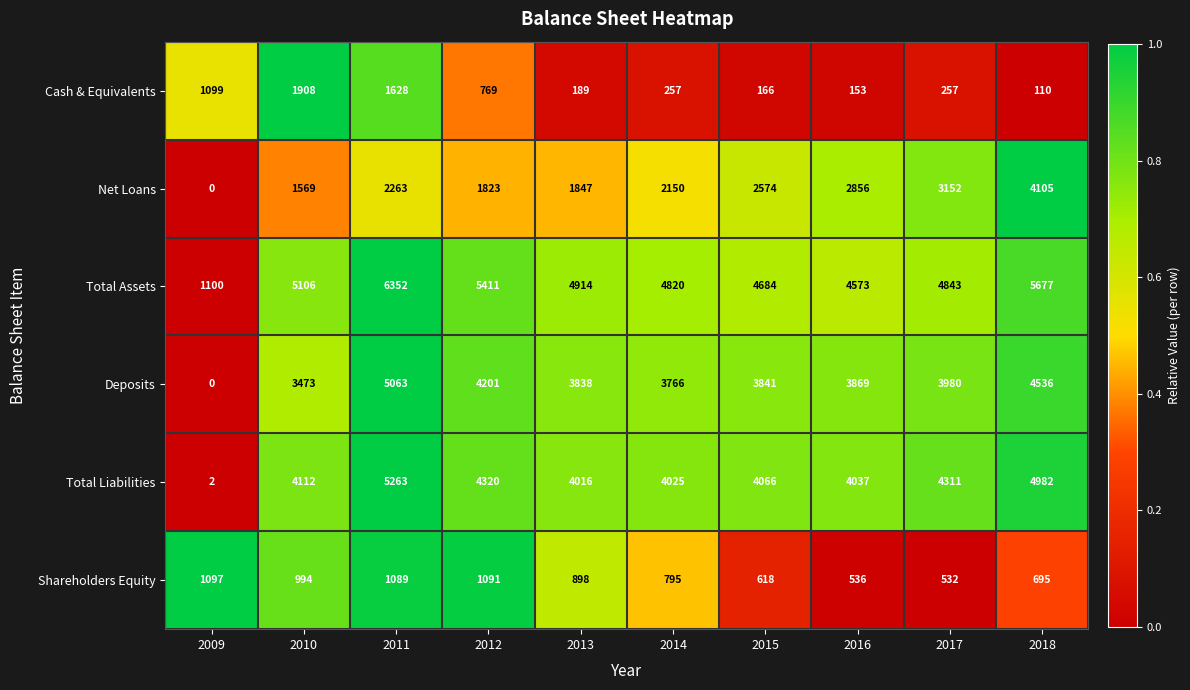

What is the difference between the second highest and minimum values in the Deposits series?

4536